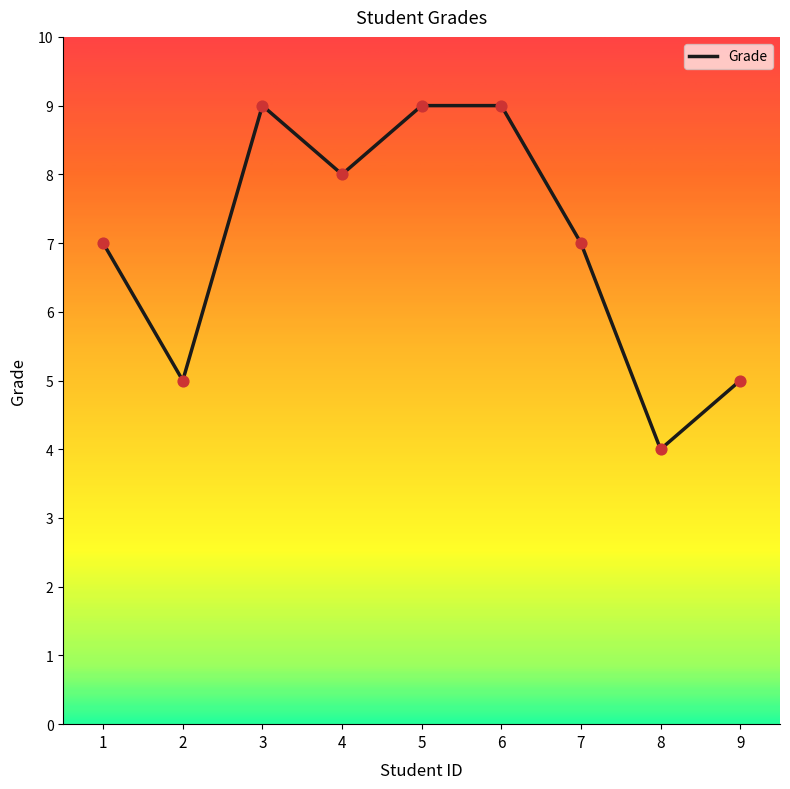

What is the change in value from 5 to 9?

-4